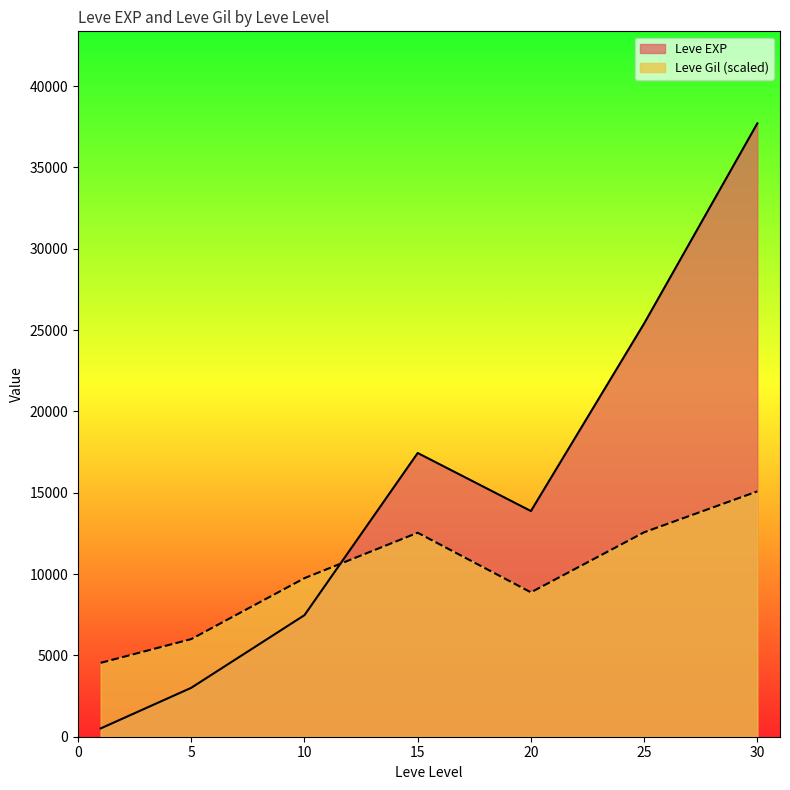

What is the difference between the highest and lowest values at 25?

12840.0